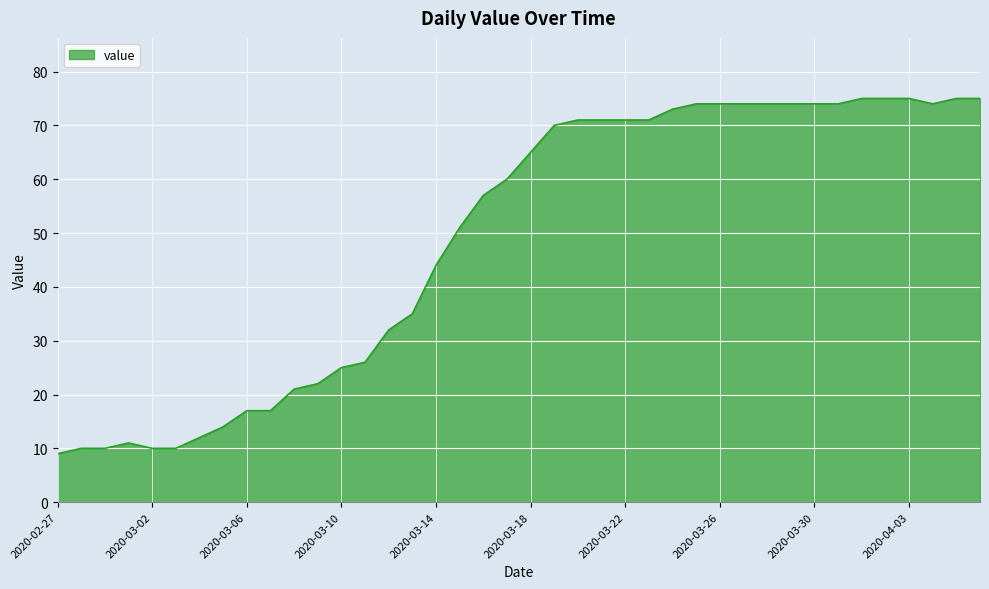

What is the greatest value displayed?

75